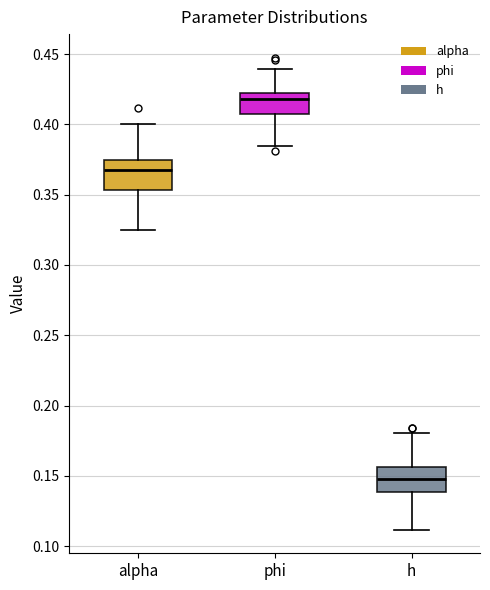

Which box's median line is the highest?

phi